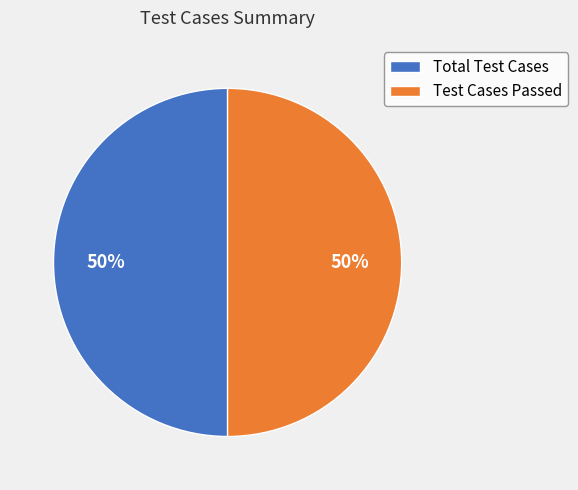

True or false: Test Cases Passed accounts for 57% of the total.

False